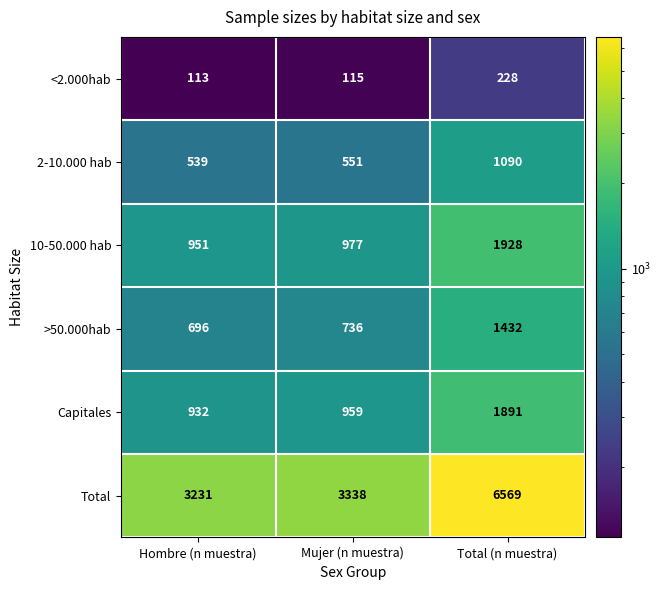

Where is 10-50.000 hab nearest to the value 1439?

Mujer (n muestra)